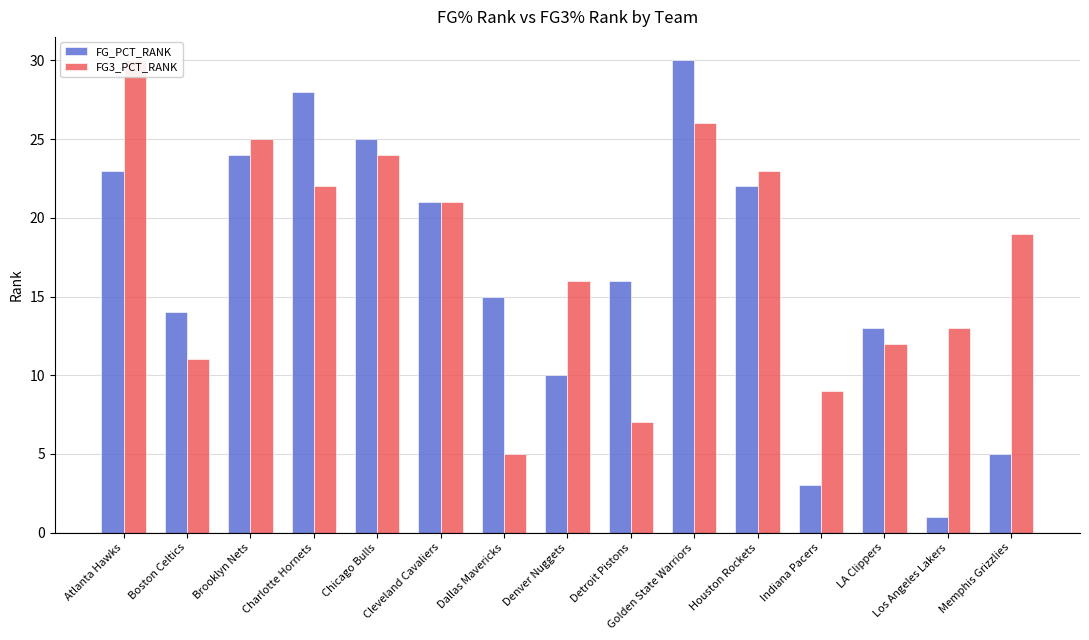

Reading left to right, what are all the values shown in this chart?

FG_PCT_RANK: 23	14	24	28	25	21	15	10	16	30	22	3	13	1	5
FG3_PCT_RANK: 30	11	25	22	24	21	5	16	7	26	23	9	12	13	19